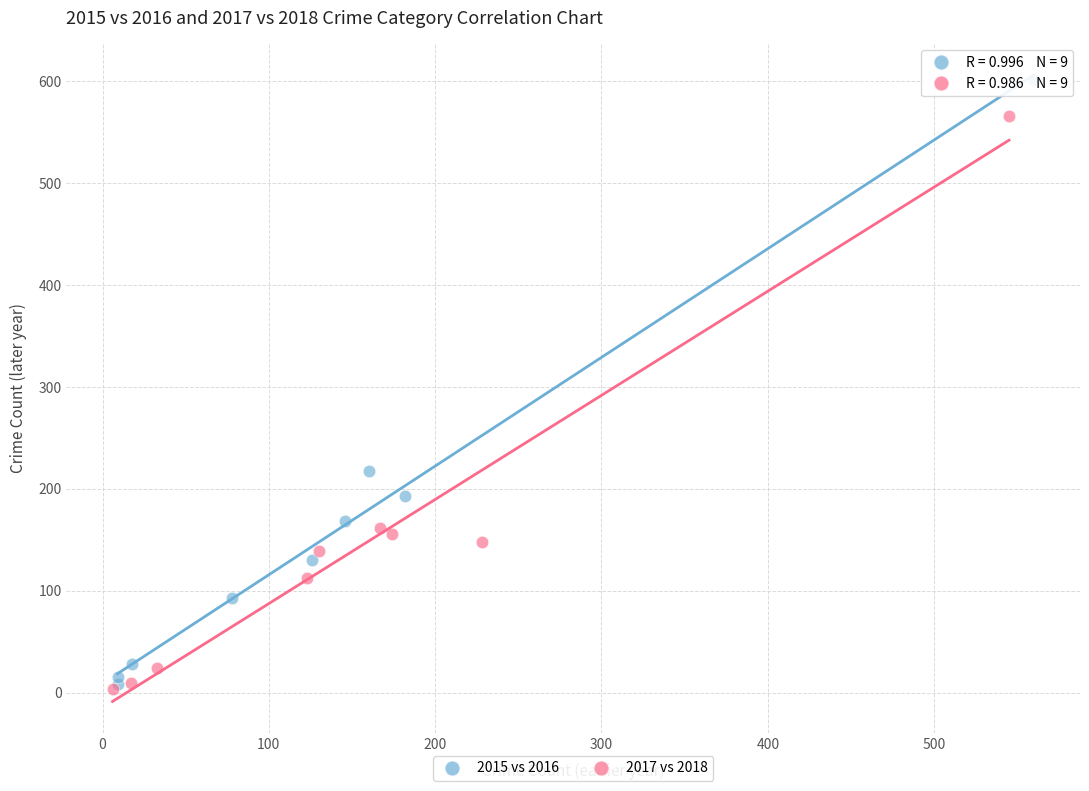

Which series has the widest spread of Y values?

2015 vs 2016